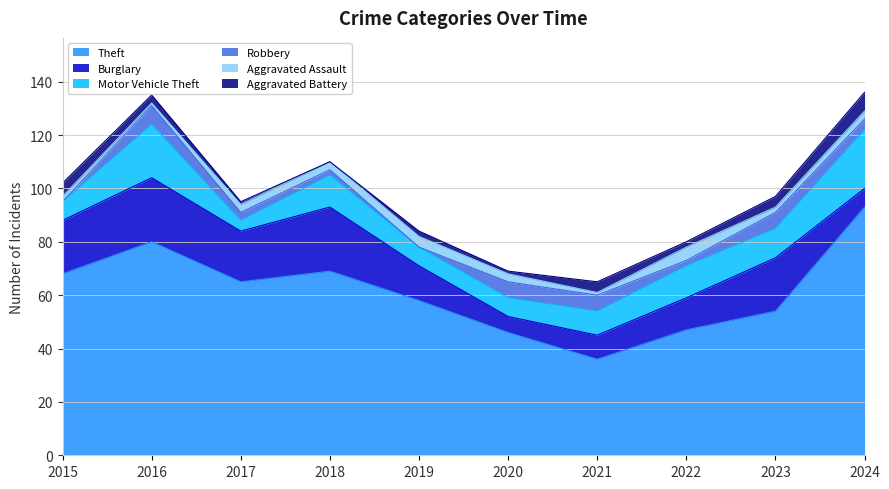

Rank the categories by Aggravated Assault value from lowest to highest.

2016, 2021, 2015, 2023, 2017, 2018, 2020, 2024, 2019, 2022